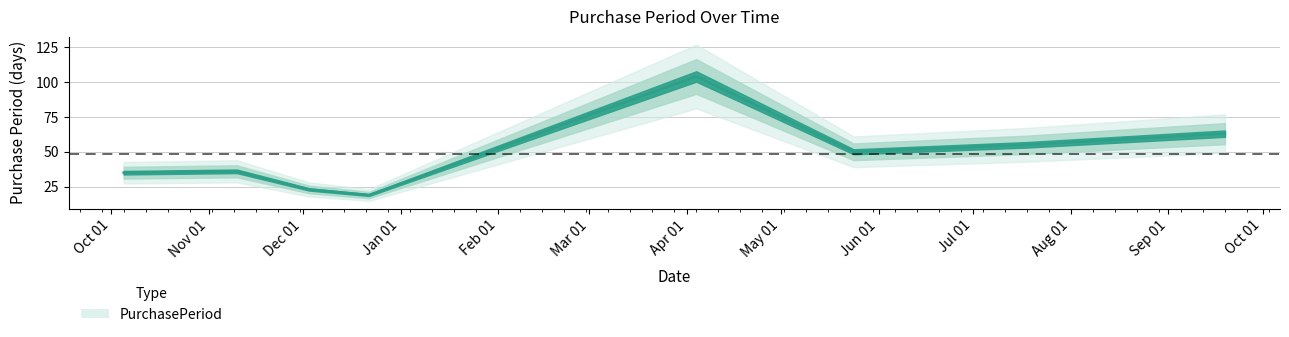

Count the number of data series in this chart.

1